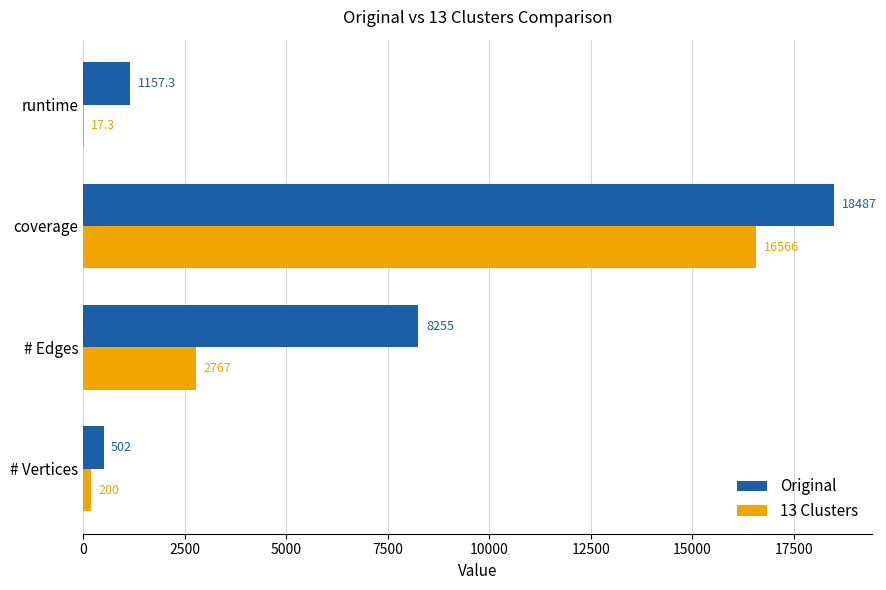

True or false: Original has a value of 30564.6 at coverage.

False